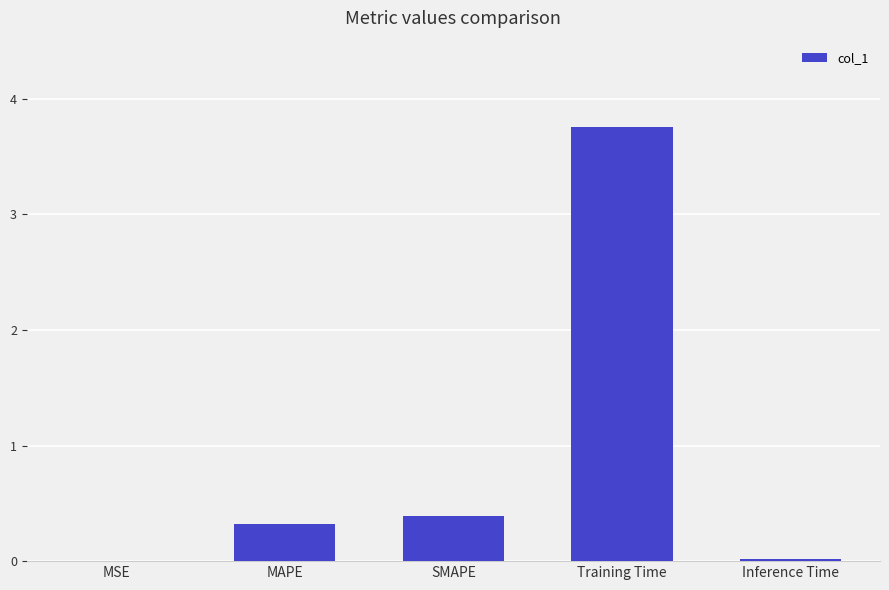

Between SMAPE and Training Time, which is larger?

Training Time